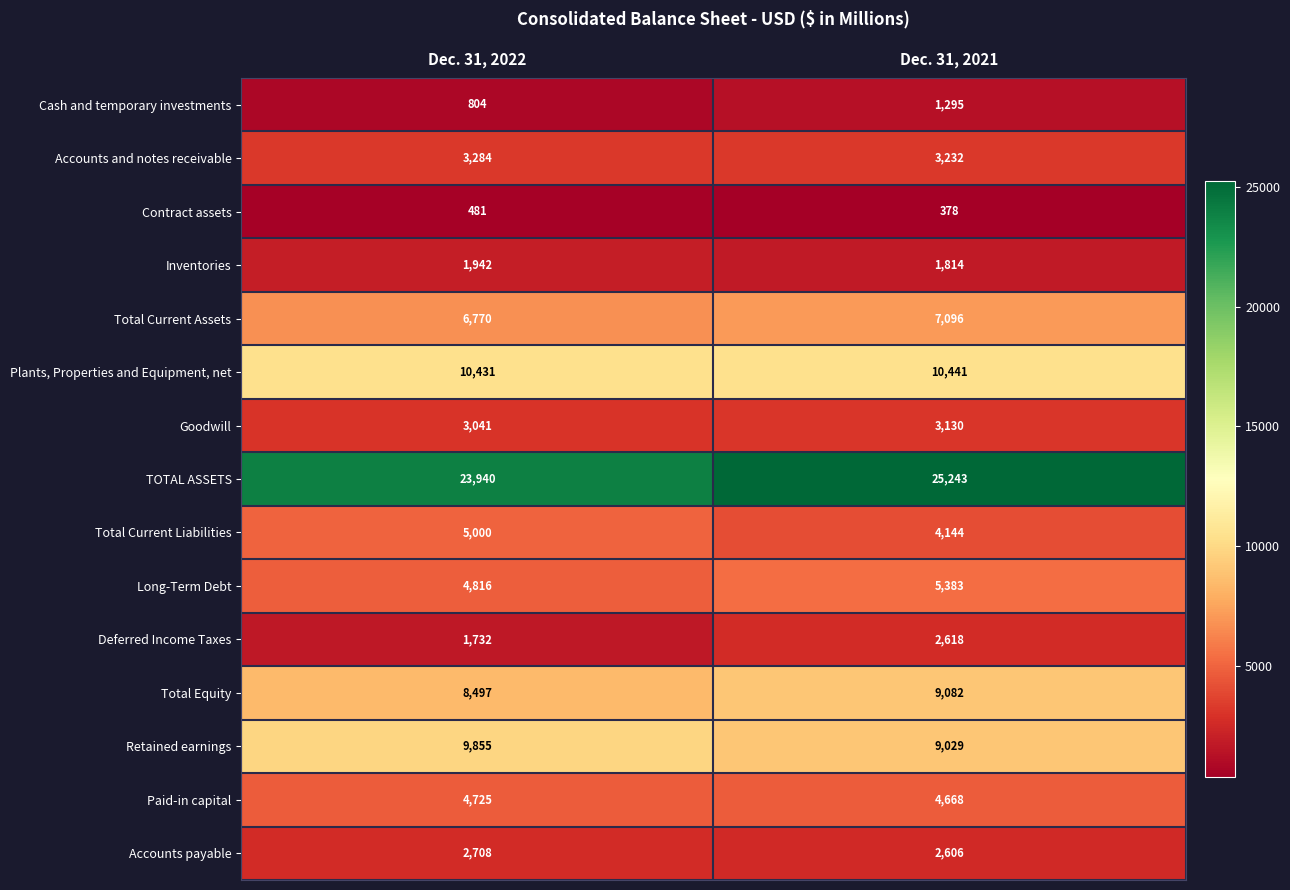

How many series are shown in this chart?

15